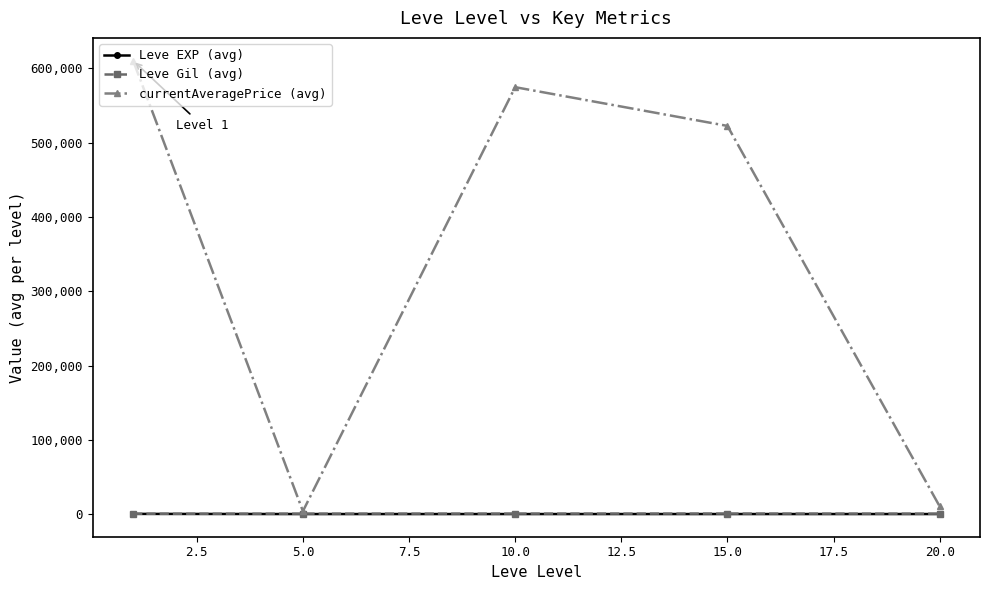

Which series has the largest range (max minus min)?

currentAveragePrice (avg)